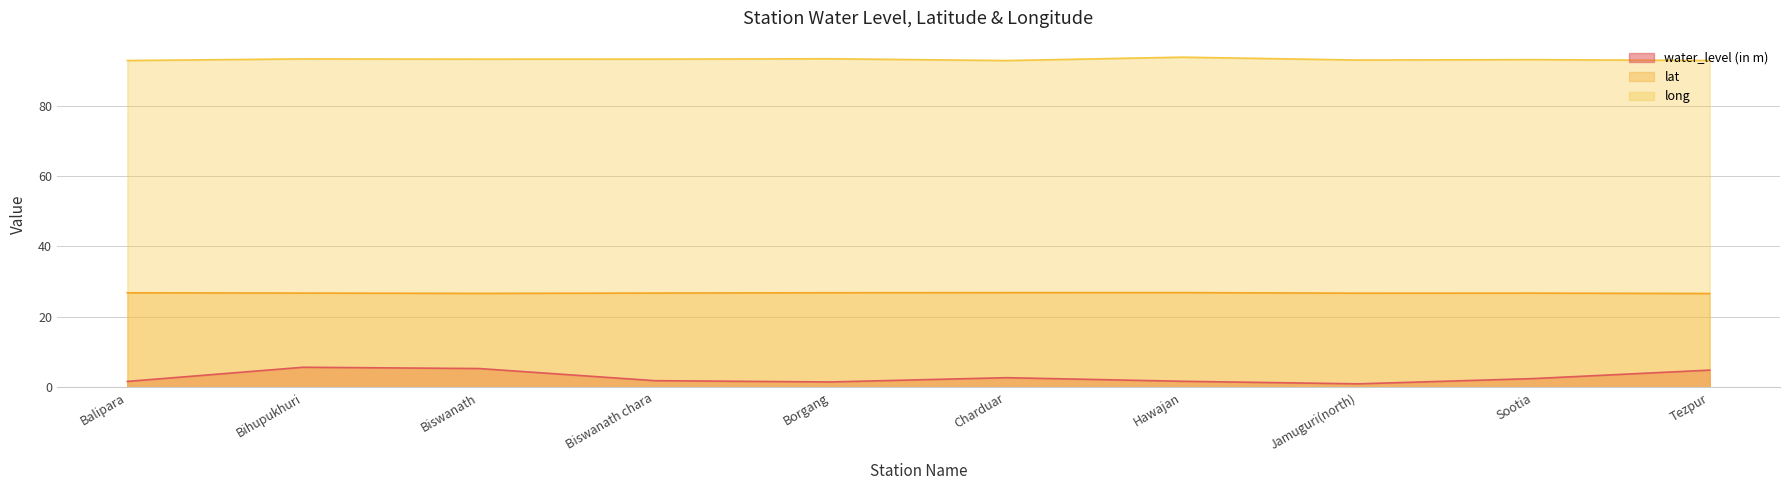

At which category is the sum across all series the highest?

Bihupukhuri